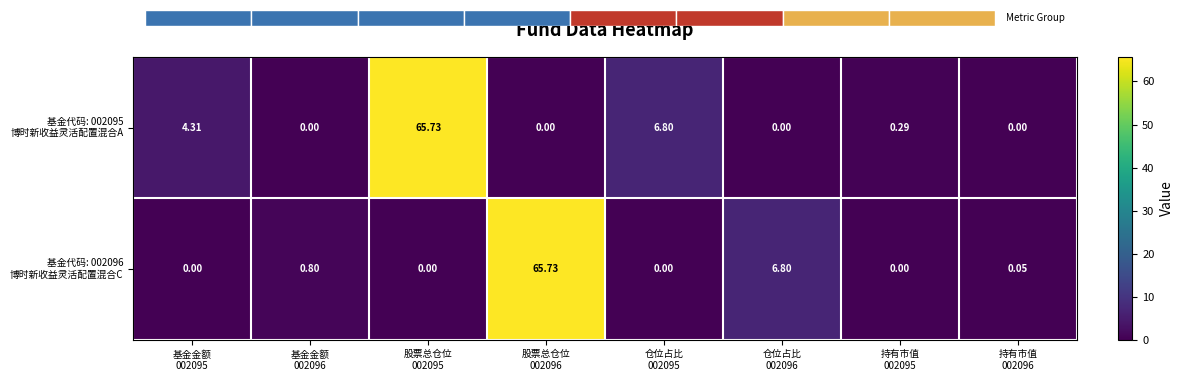

What is the average value of the 基金代码: 002095 博时新收益灵活配置混合A series?

9.6